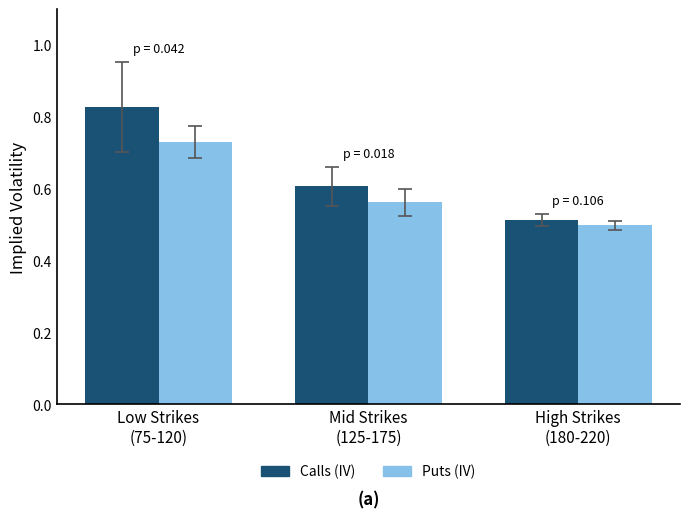

Count the Calls (IV) values in the range 0 to 1.

3